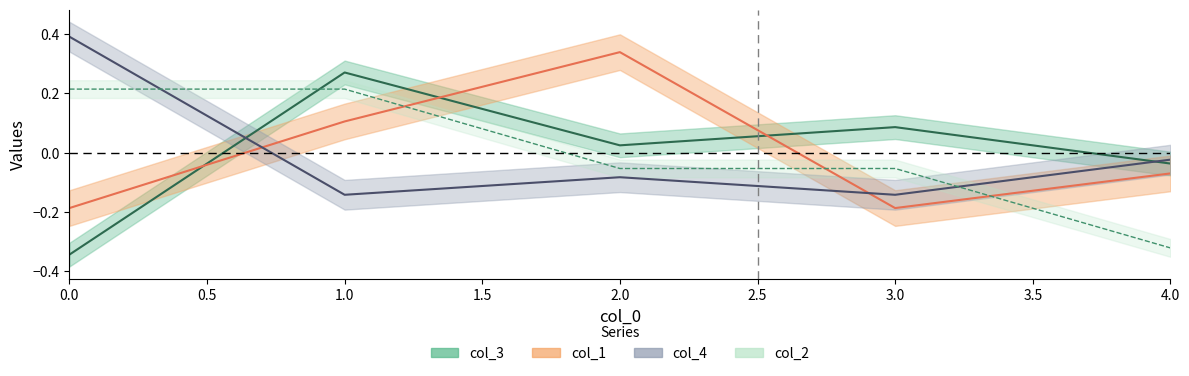

What is the difference between the maximum and minimum values in the col_4 series?

0.5